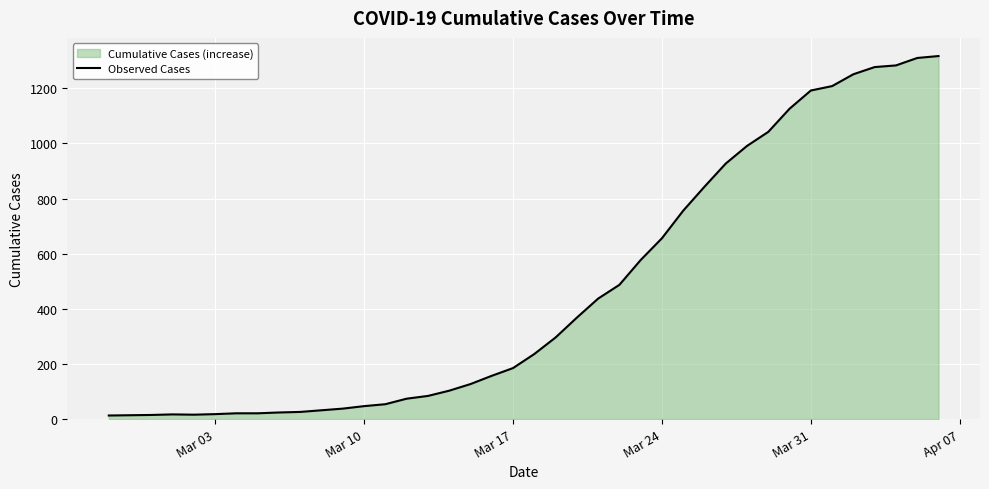

What is the greatest value displayed?

1317